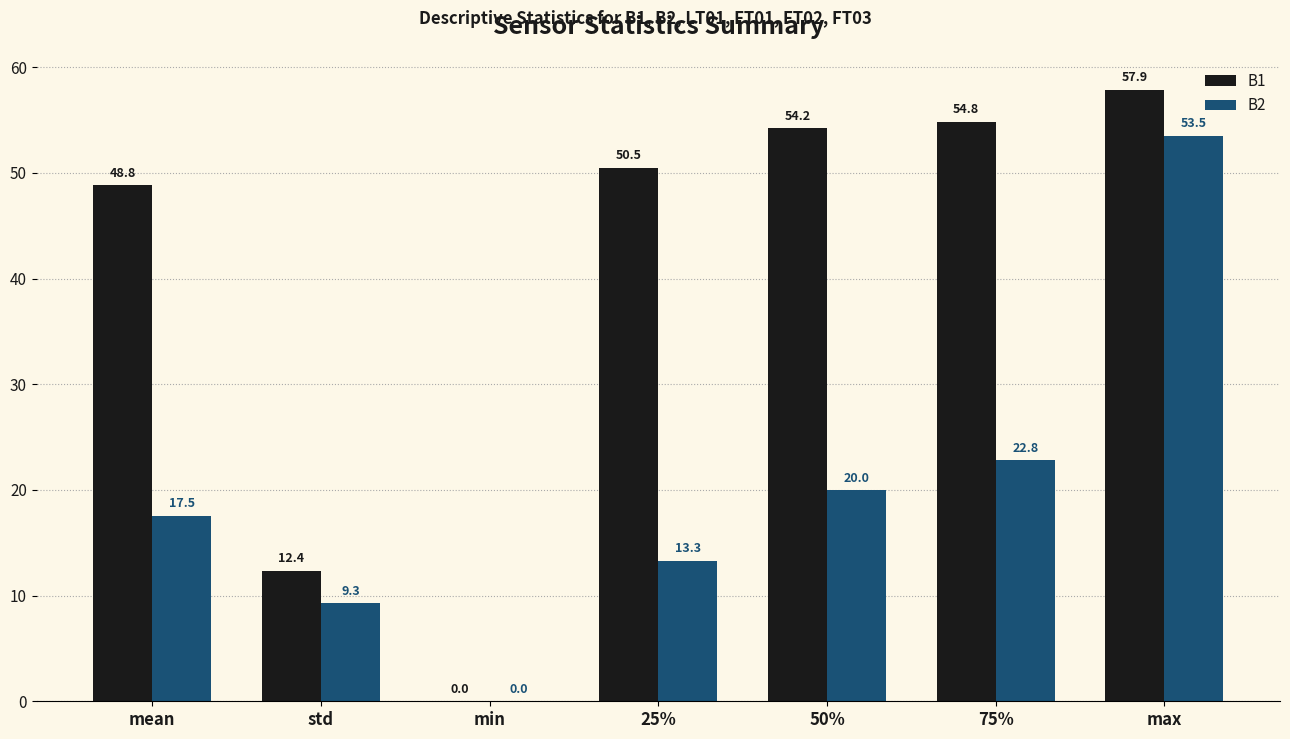

How many positive values does the B2 series have?

6